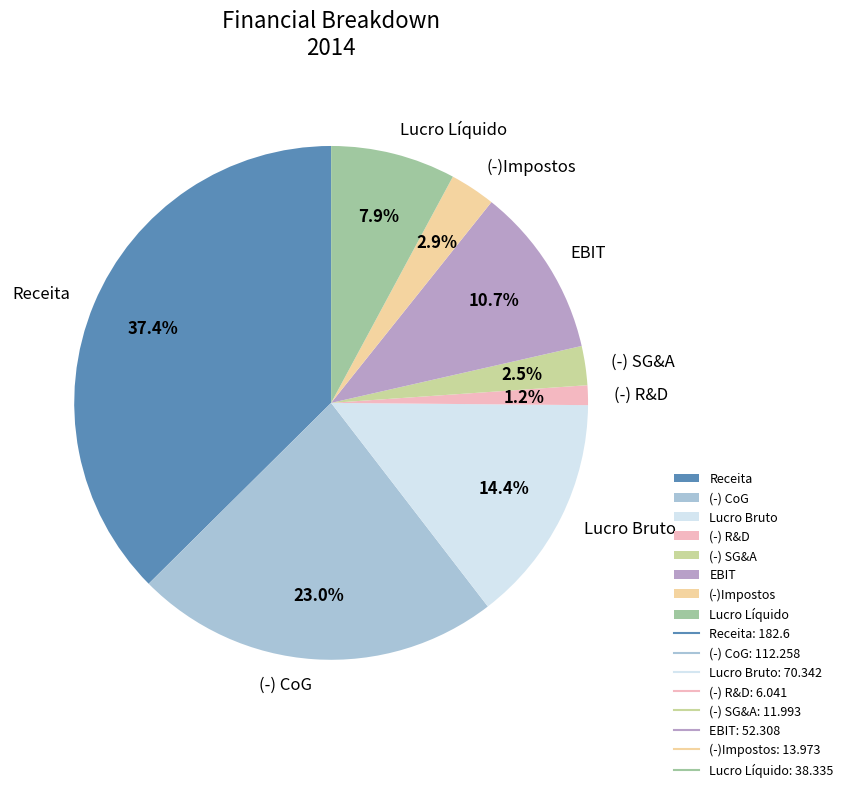

Which slice is the smallest?

(-) R&D